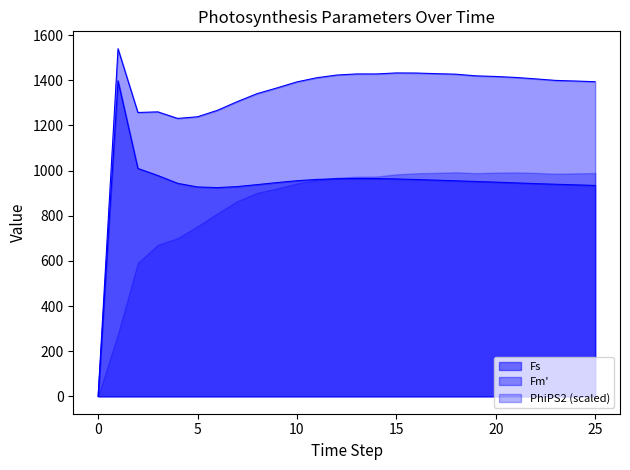

Which series has the largest total across all categories?

Fm'